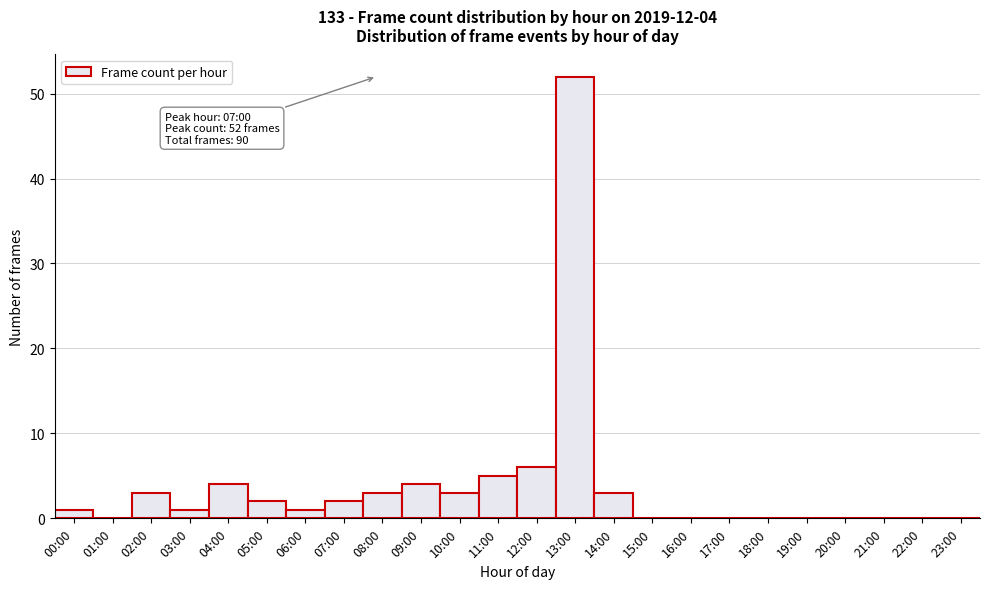

Reading left to right, list all the values displayed in this chart.

00:00=1	01:00=0	02:00=3	03:00=1	04:00=4	05:00=2	06:00=1	07:00=2	08:00=3	09:00=4	10:00=3	11:00=5	12:00=6	13:00=52	14:00=3	15:00=0	16:00=0	17:00=0	18:00=0	19:00=0	20:00=0	21:00=0	22:00=0	23:00=0